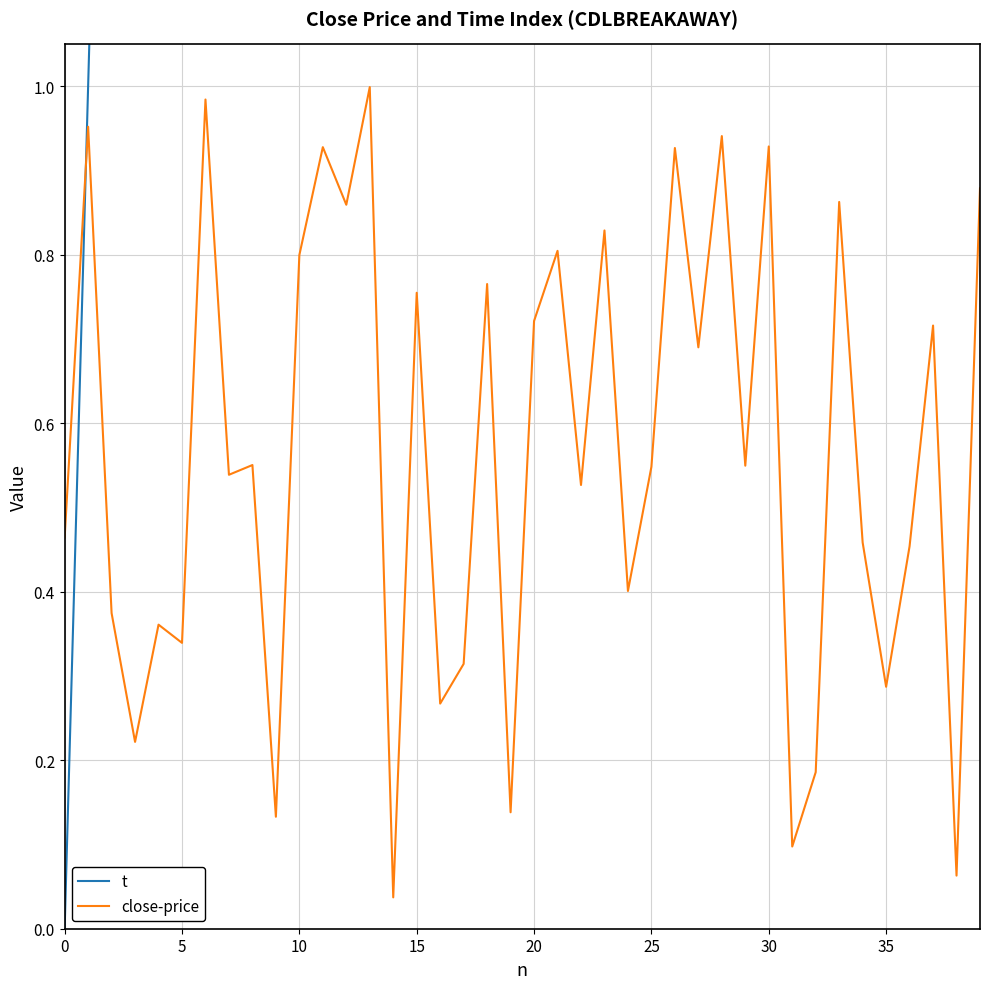

Which series has the largest total across all categories?

t